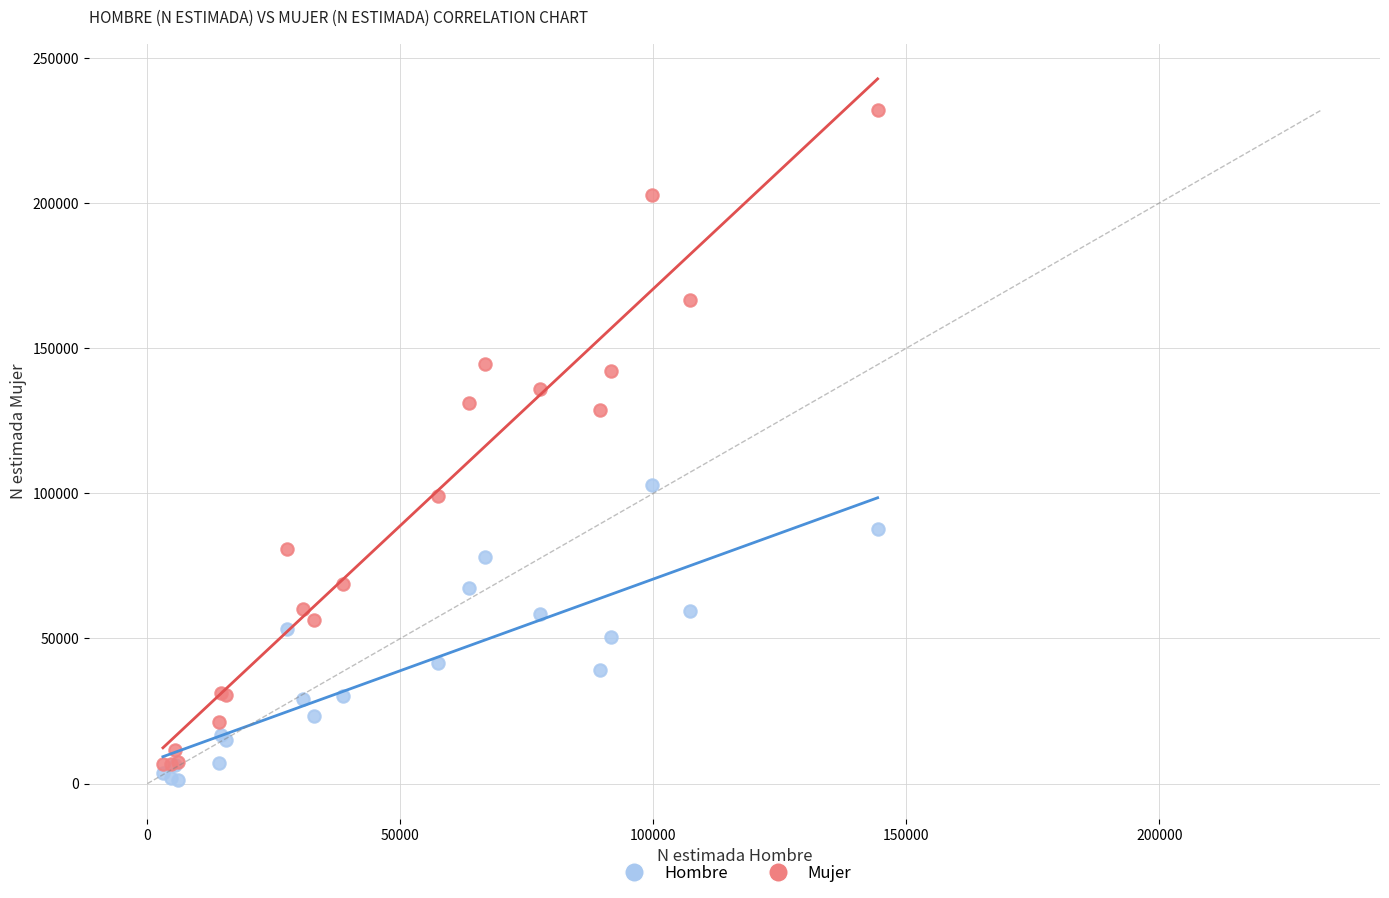

What are all the series names shown in the legend?

Hombre, Mujer